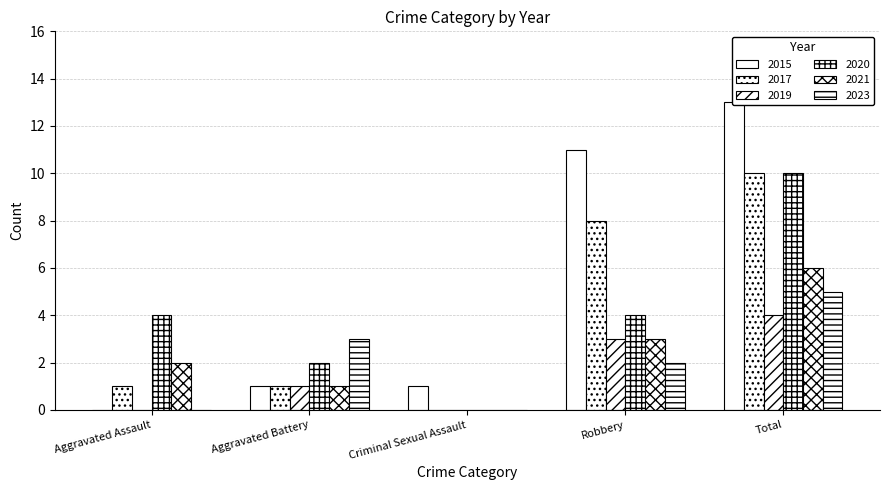

Reading left to right, extract all data points from this chart.

2015: 0	1	1	11	13
2017: 1	1	0	8	10
2019: 0	1	0	3	4
2020: 4	2	0	4	10
2021: 2	1	0	3	6
2023: 0	3	0	2	5